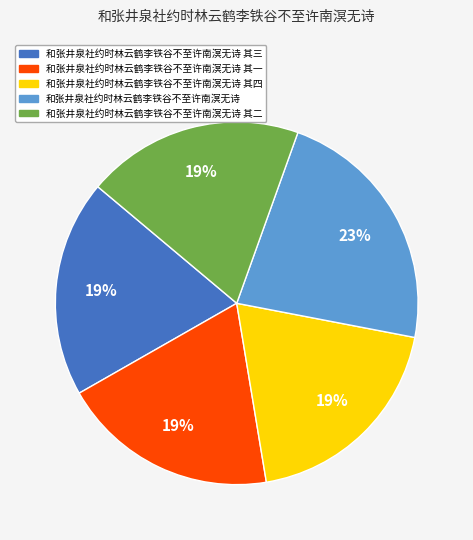

Is there a majority slice in this chart?

No